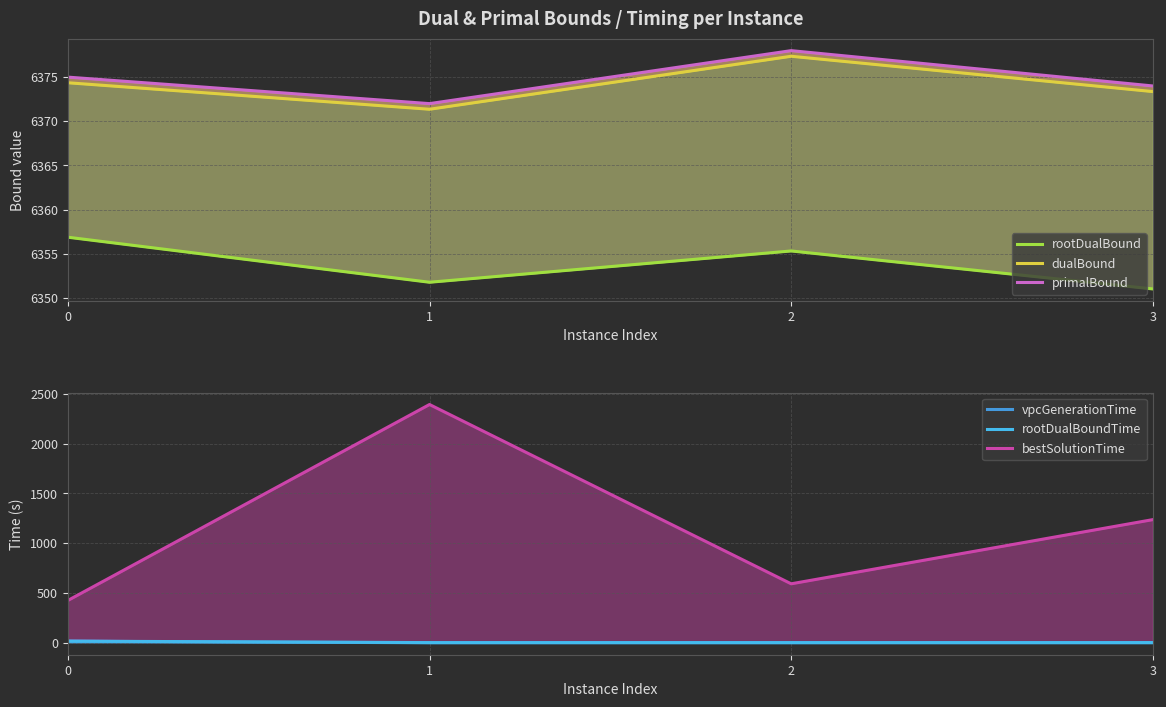

What value does the primalBound series have at 3?

6374.0